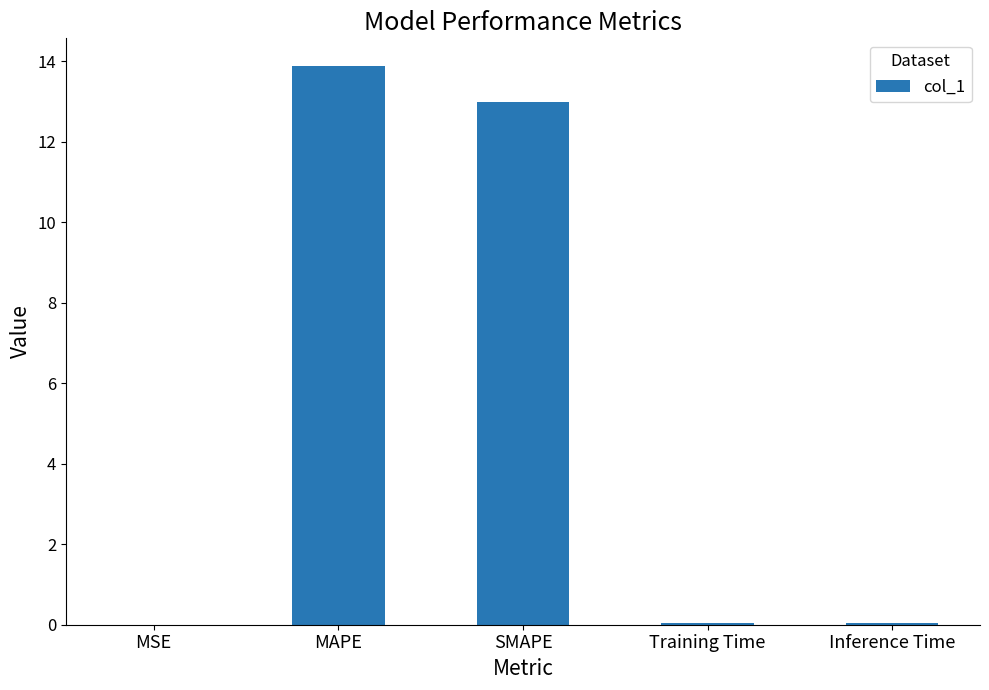

Which label corresponds to the largest value in the chart?

MAPE